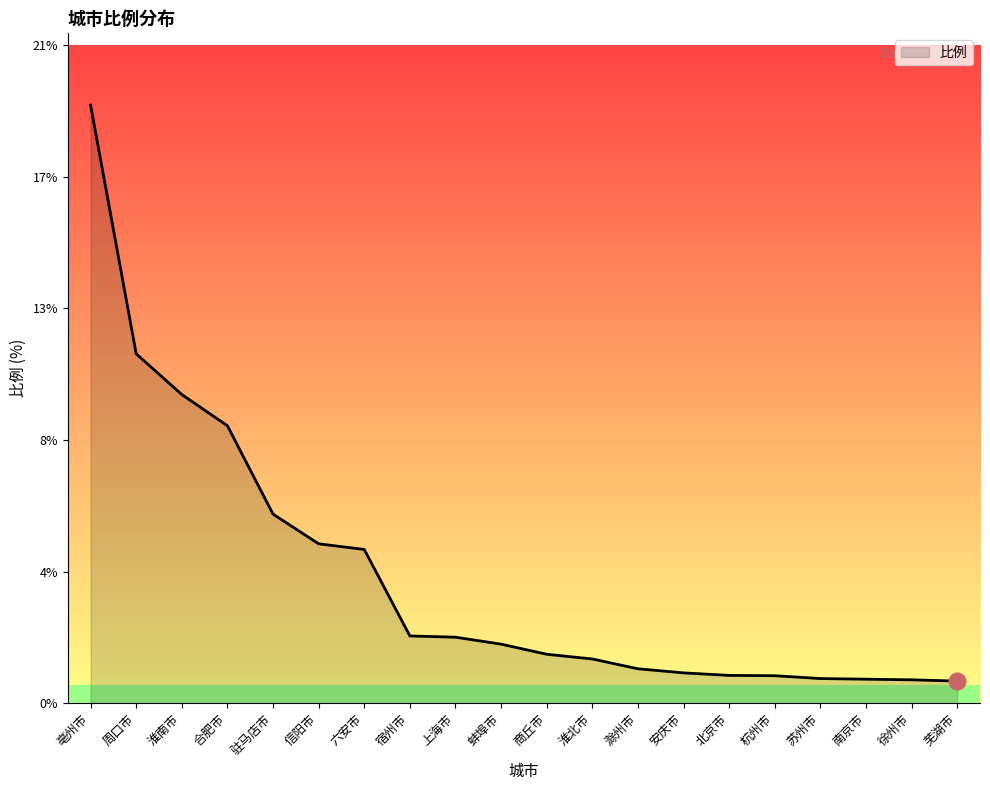

Rank the categories by value from highest to lowest.

亳州市, 周口市, 淮南市, 合肥市, 驻马店市, 信阳市, 六安市, 宿州市, 上海市, 蚌埠市, 商丘市, 淮北市, 滁州市, 安庆市, 北京市, 杭州市, 苏州市, 南京市, 徐州市, 芜湖市